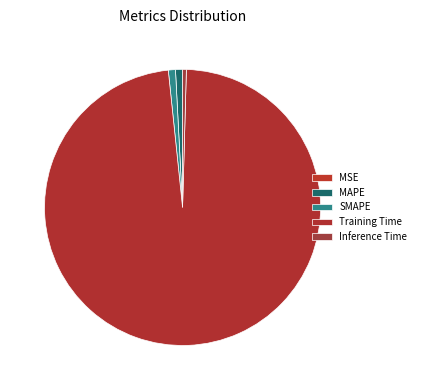

Is it true that Training Time is 99% of the pie?

False